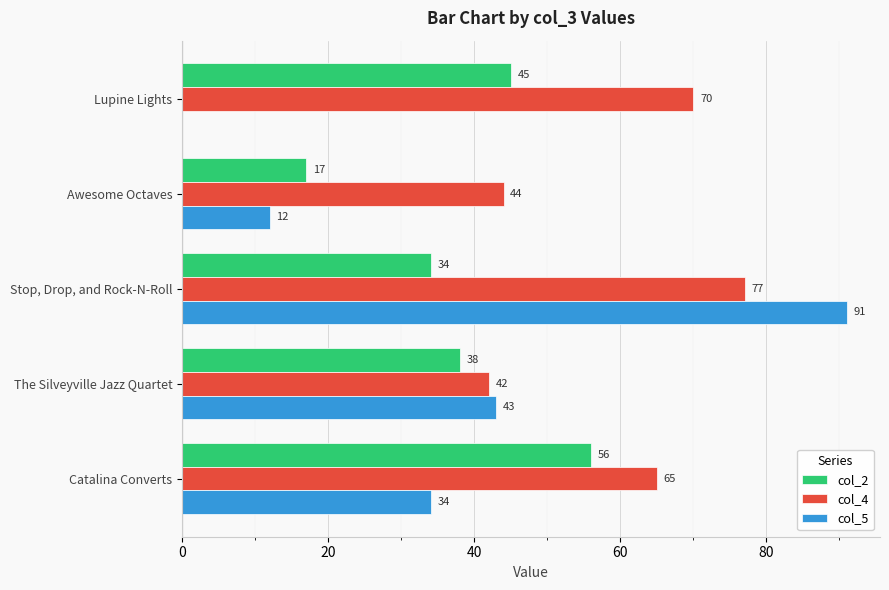

The value of col_4 at Awesome Octaves is 44. True or false?

True